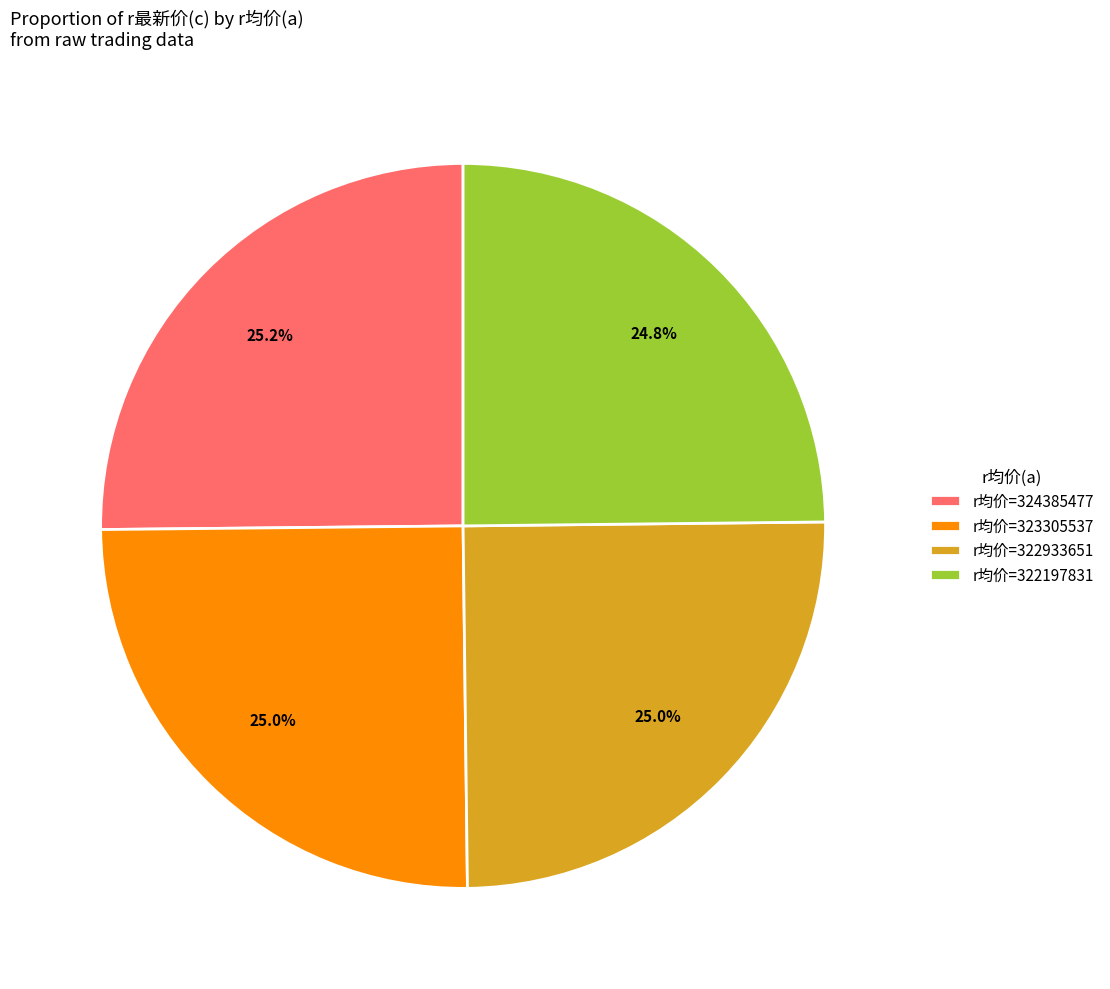

Count the number of slices in the pie.

4